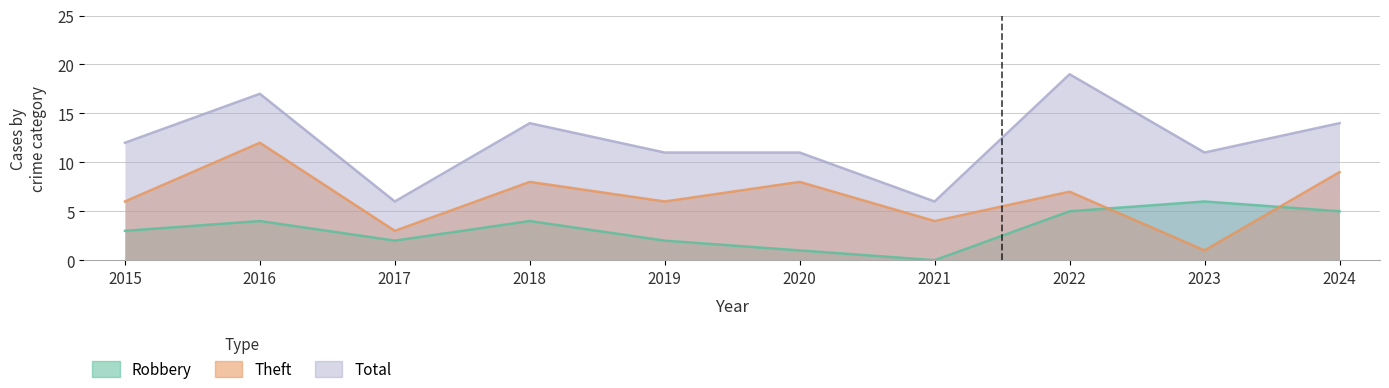

At which category is the sum across all series the highest?

2016